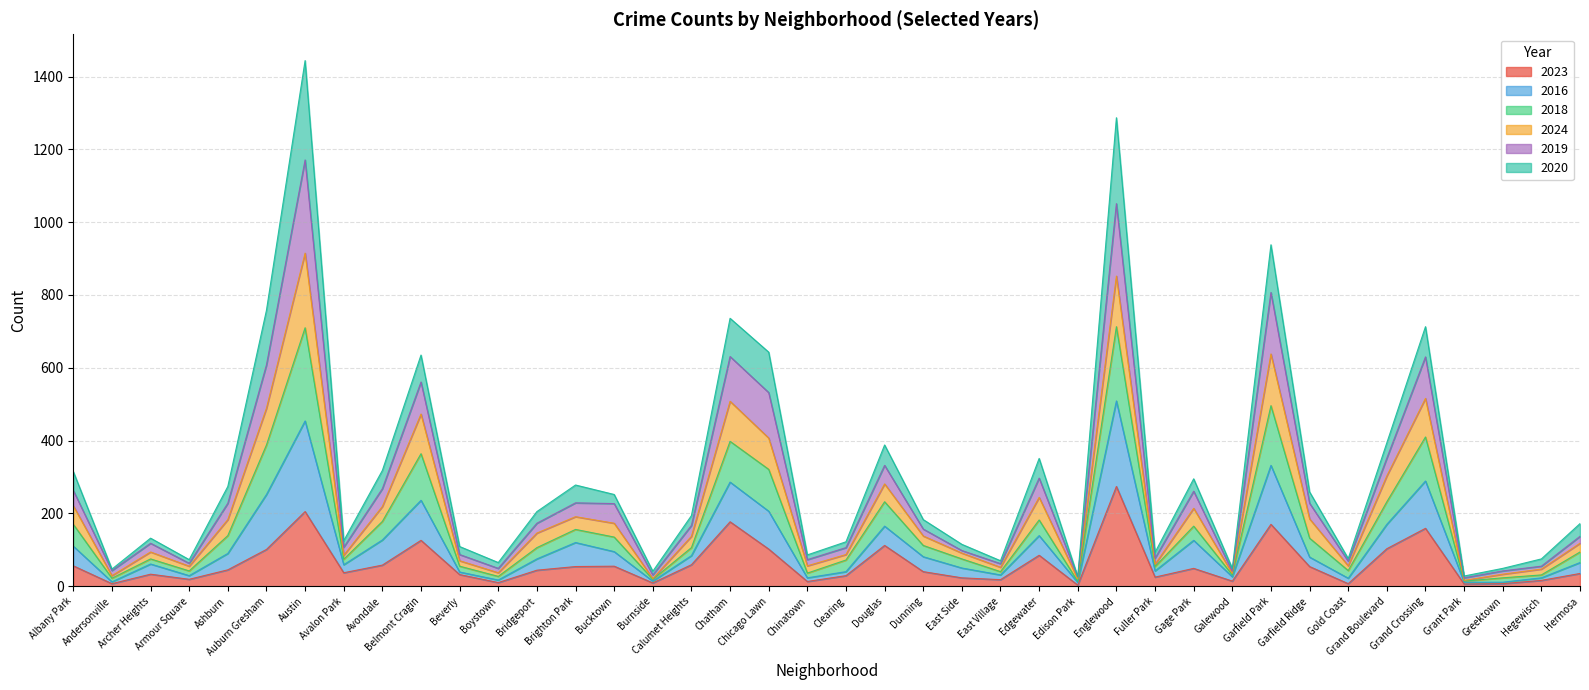

Does the chart display data point markers on the line(s)?

No